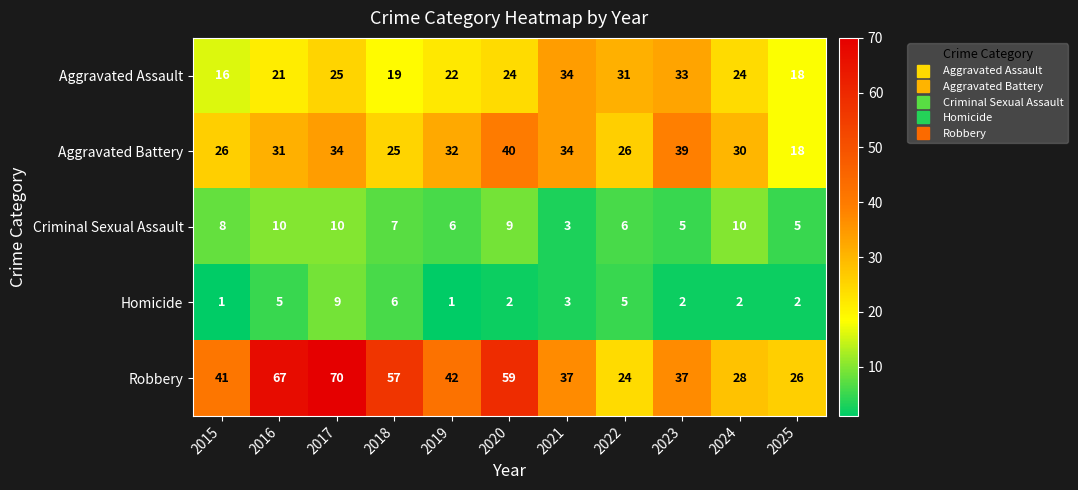

Which category has the highest value across all series?

2017